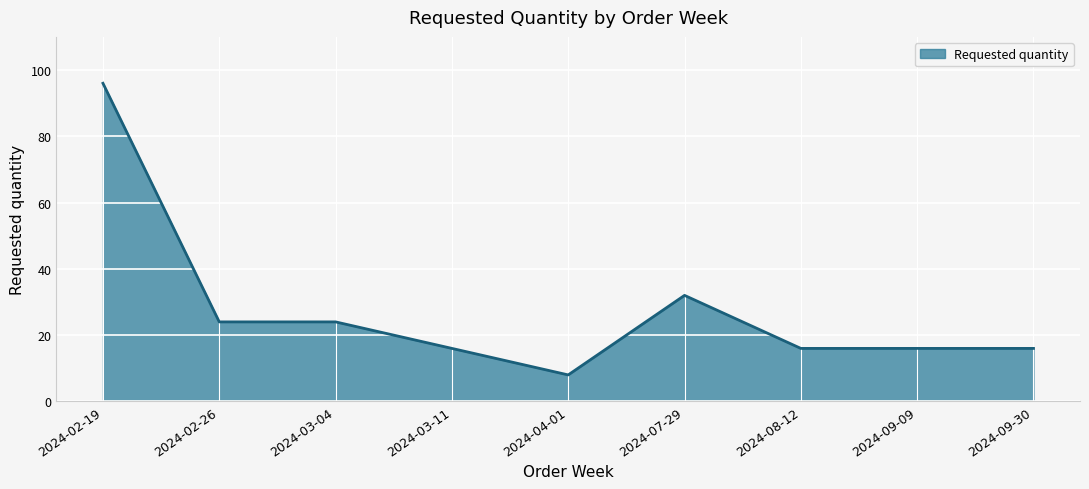

What is the average value?

28